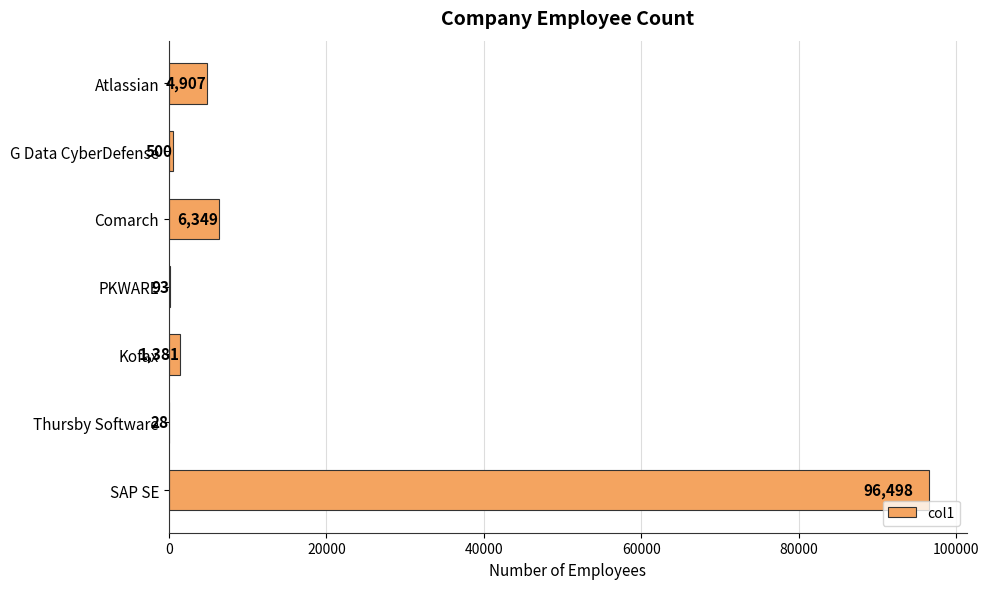

Where is the data nearest to the value 48263?

Comarch